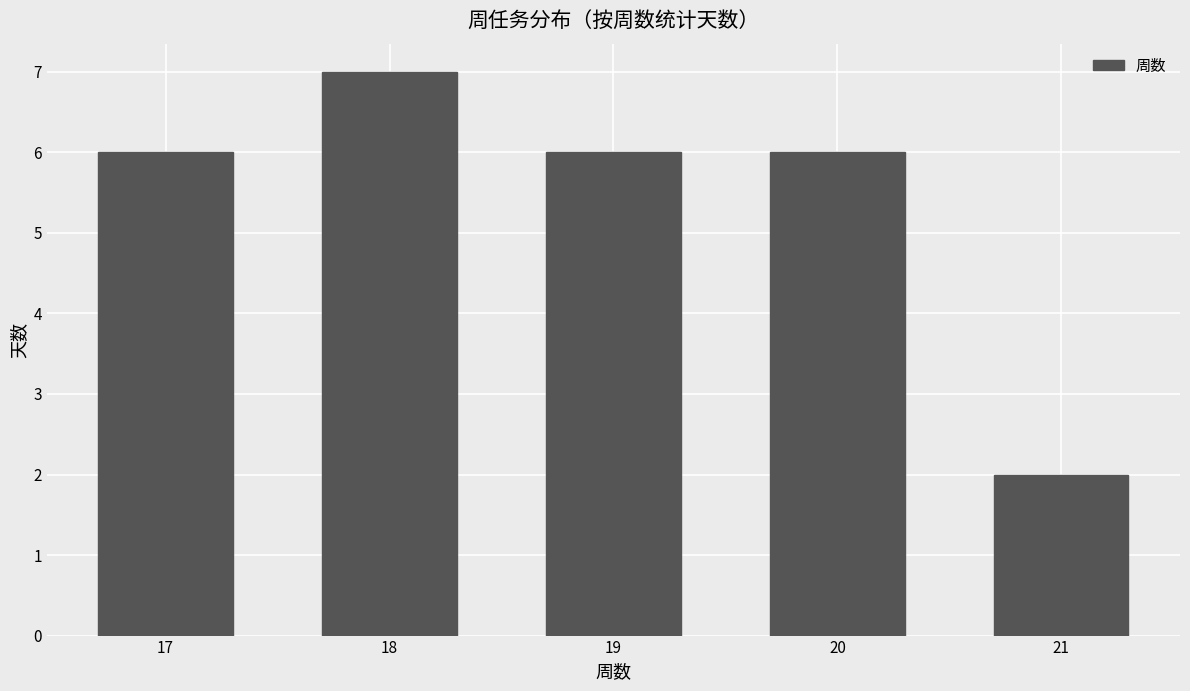

Which category has the highest value across all series?

18